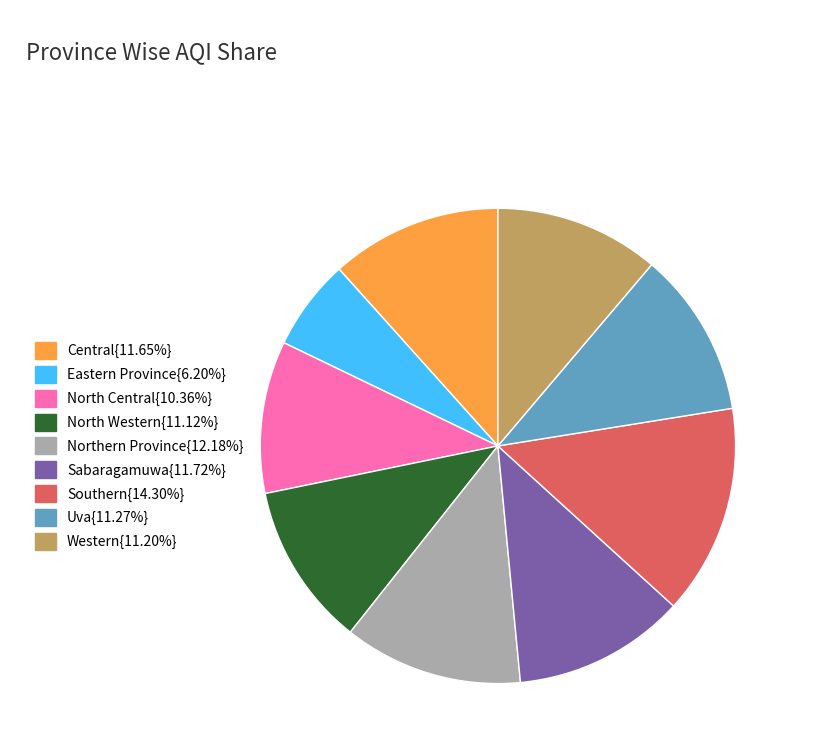

Count the number of slices in the pie.

9